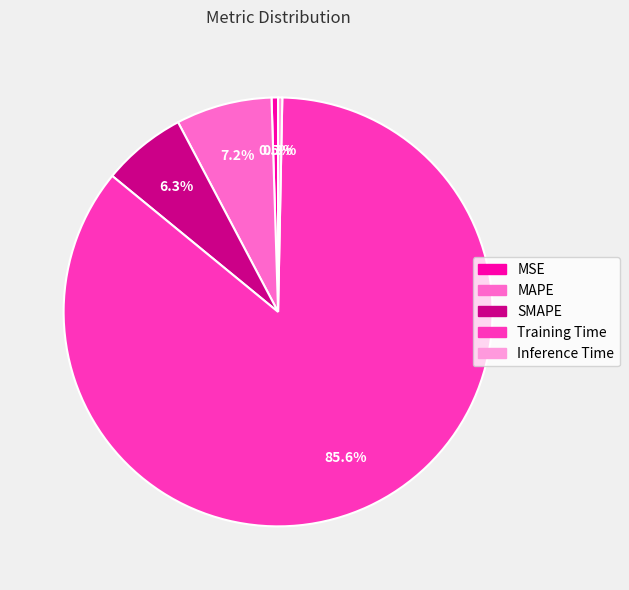

Which slice is the largest?

Training Time